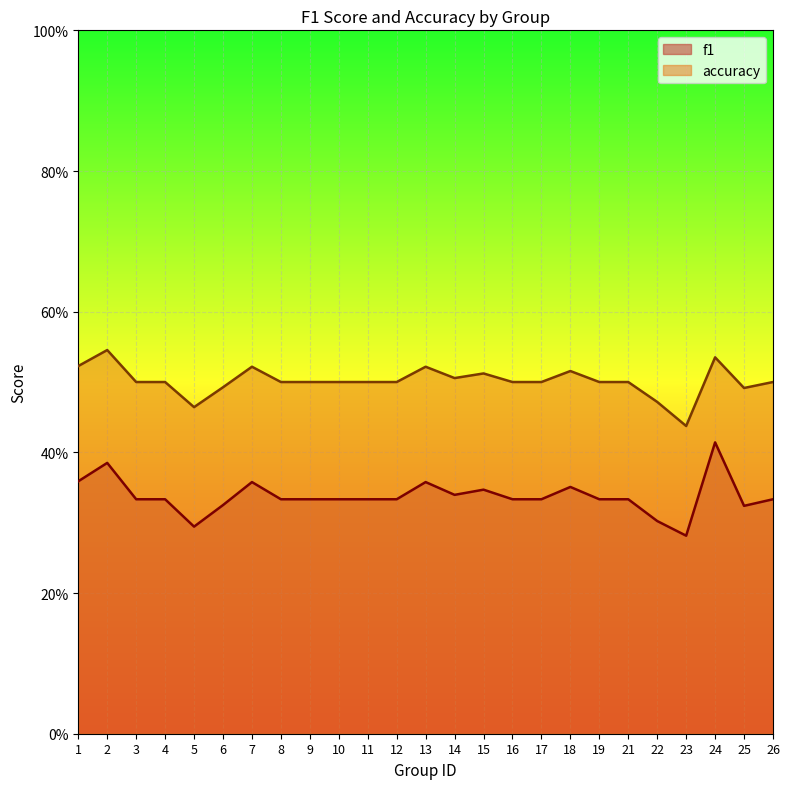

How many lines are shown in the chart?

2